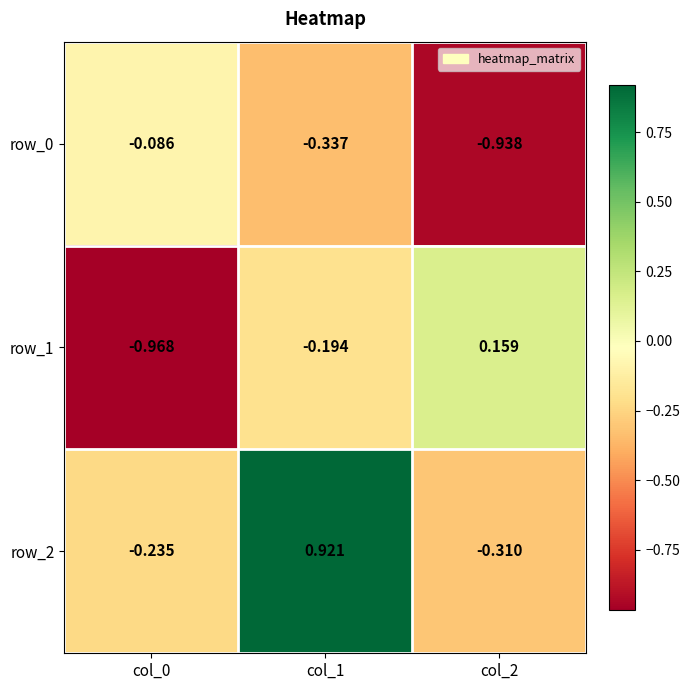

Which category has the lowest value in the row_1 series?

col_0